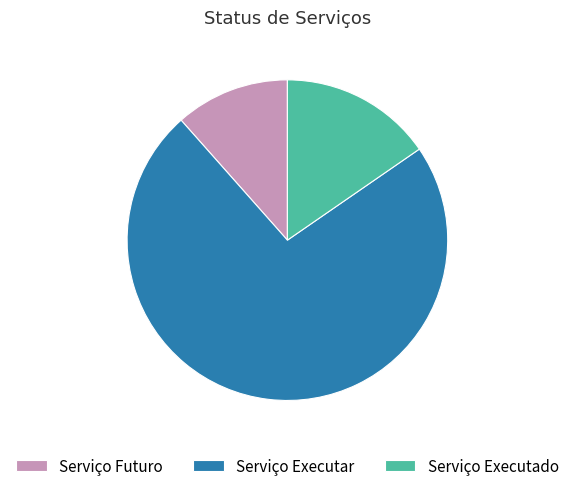

Which category has the smallest portion of the pie?

Serviço Futuro